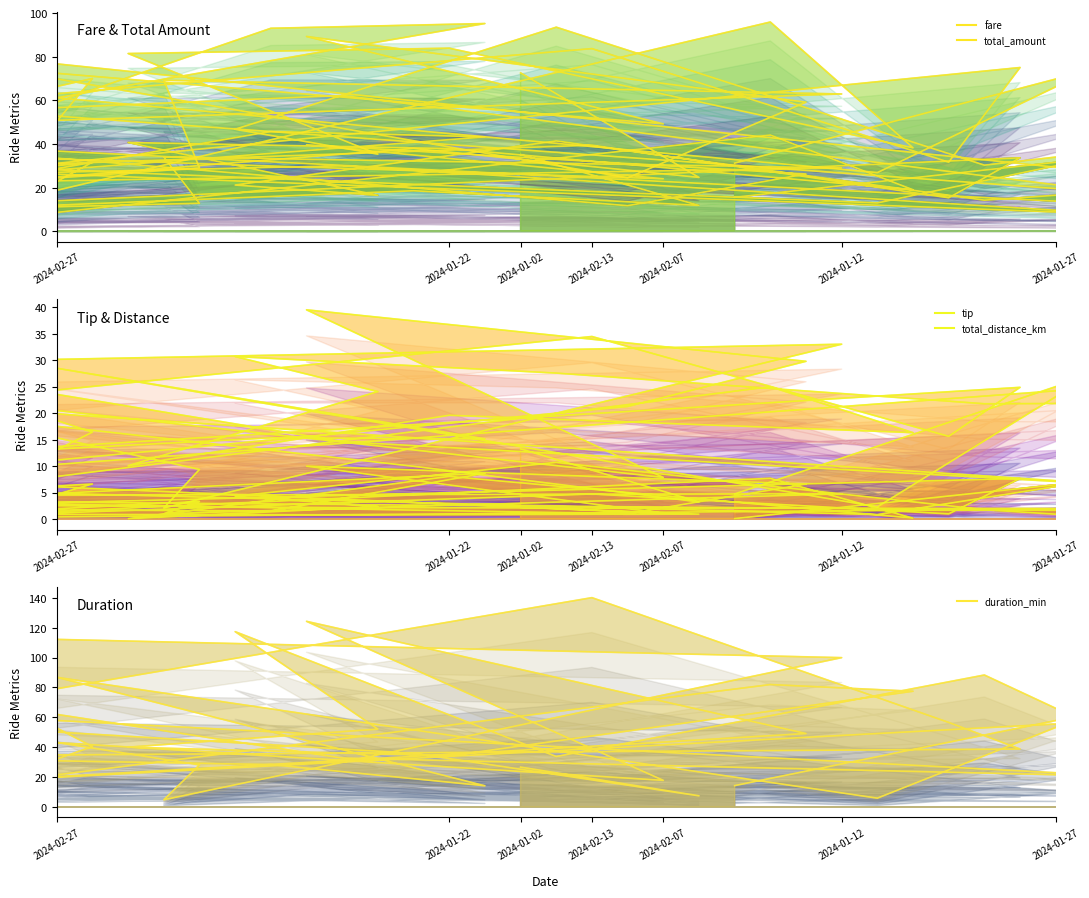

What are all the series names shown in the legend?

fare, total_amount, tip, total_distance_km, duration_min